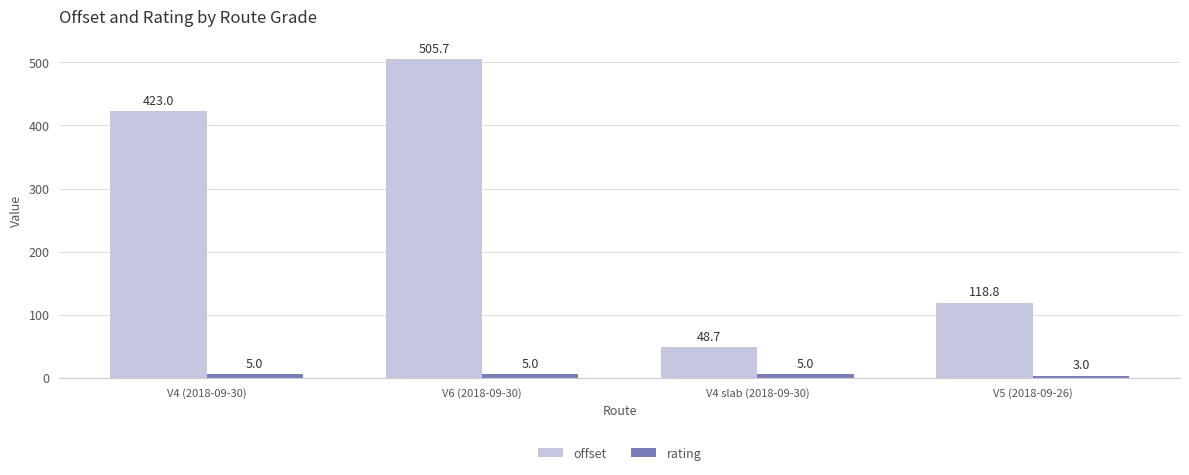

Which category has the lowest value in the offset series?

V4 slab (2018-09-30)